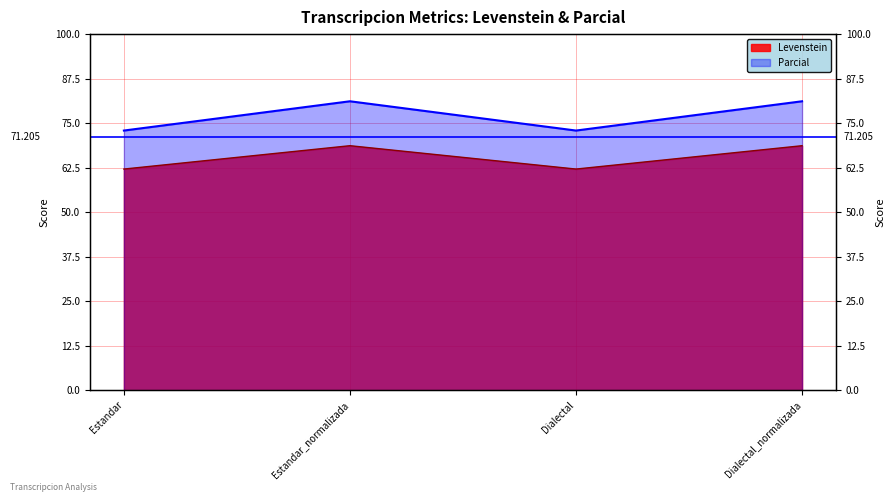

Reading left to right, transcribe all the data shown in this chart.

Levenstein: Estandar=62.1	Estandar_normalizada=68.7	Dialectal=62.1	Dialectal_normalizada=68.7
Parcial: Estandar=72.9	Estandar_normalizada=81.1	Dialectal=72.9	Dialectal_normalizada=81.1